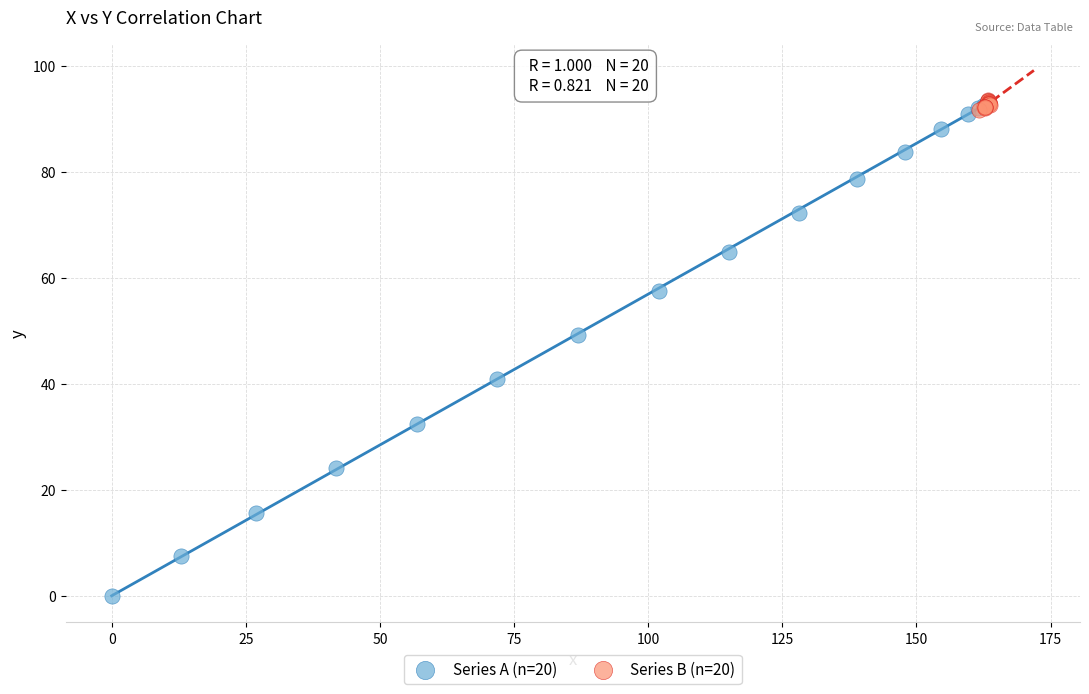

Which series has the largest Y range (max minus min)?

Series A (n=20)